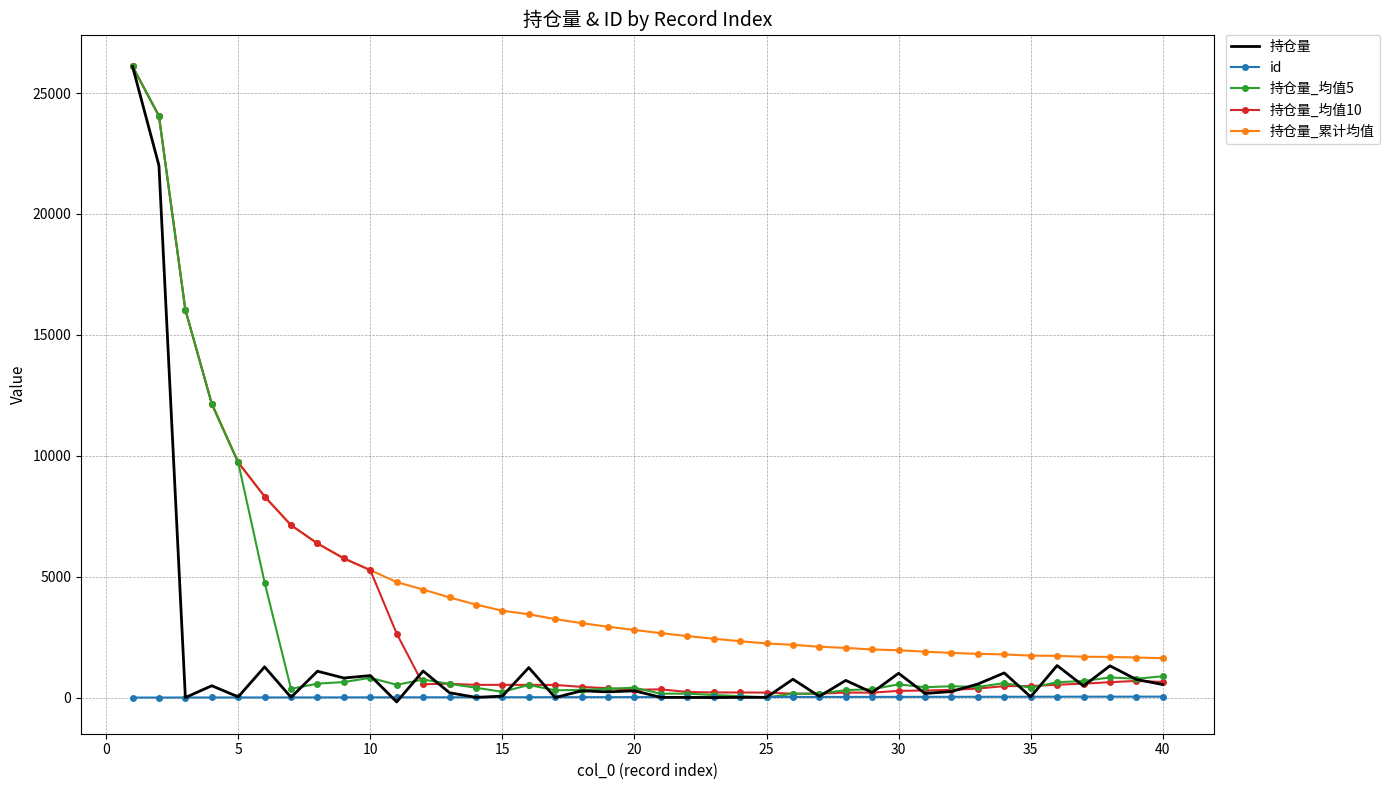

Which series has the widest spread of values?

持仓量